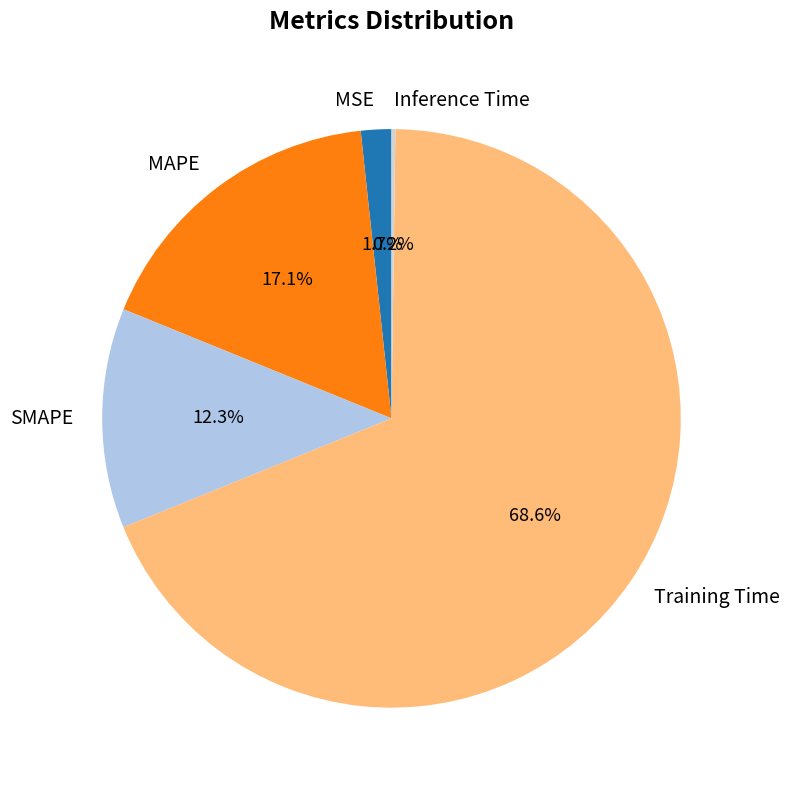

Does Training Time account for over 50% of the chart?

Yes